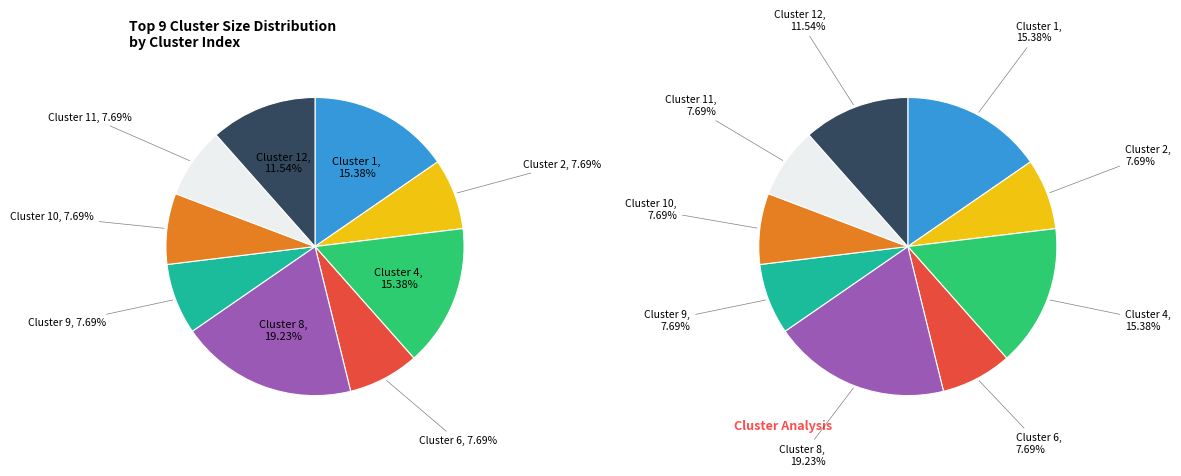

To the nearest percent, what is the difference between the largest and smallest slice percentages?

12%